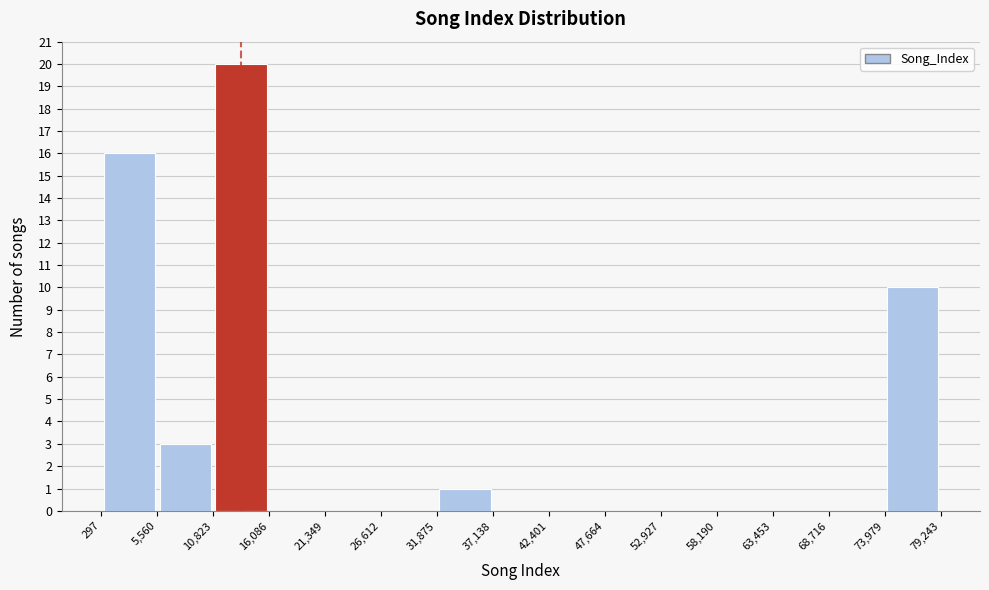

Over which range of the x-axis is the bar tallest?

10,823 to 16,086